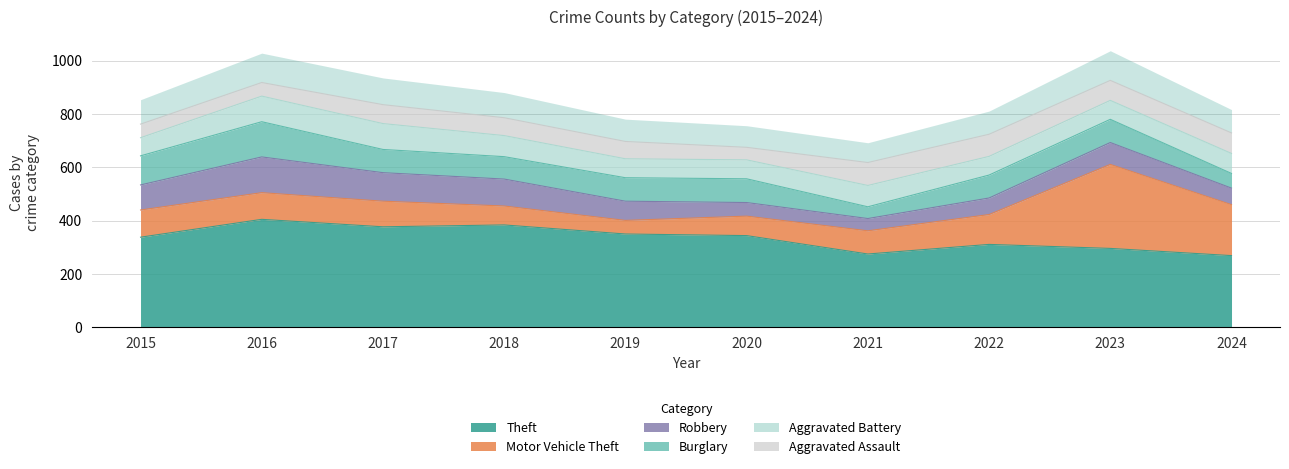

The value of Robbery at 2019 is 40. True or false?

False